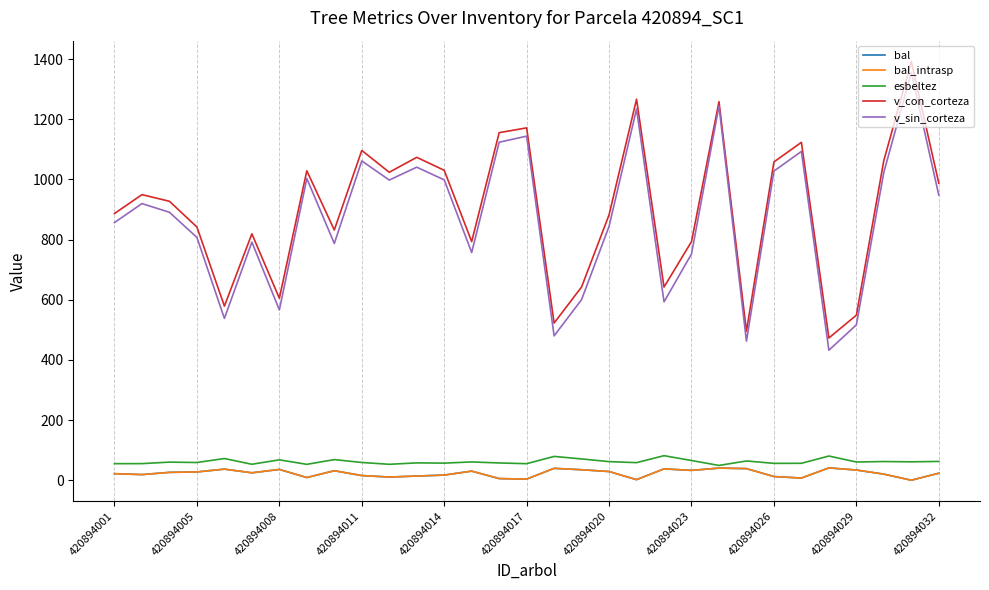

Is this an area chart (filled region under the line)?

No